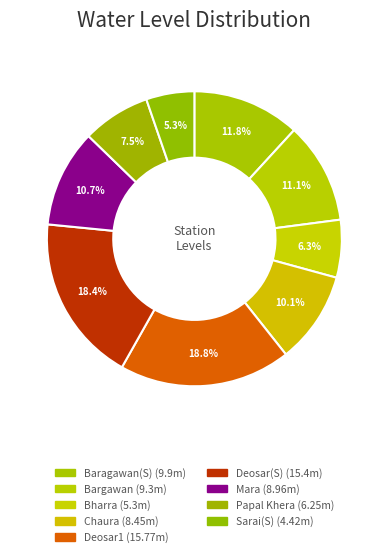

Which has a higher value, Deosar(S) or Sarai(S)?

Deosar(S)